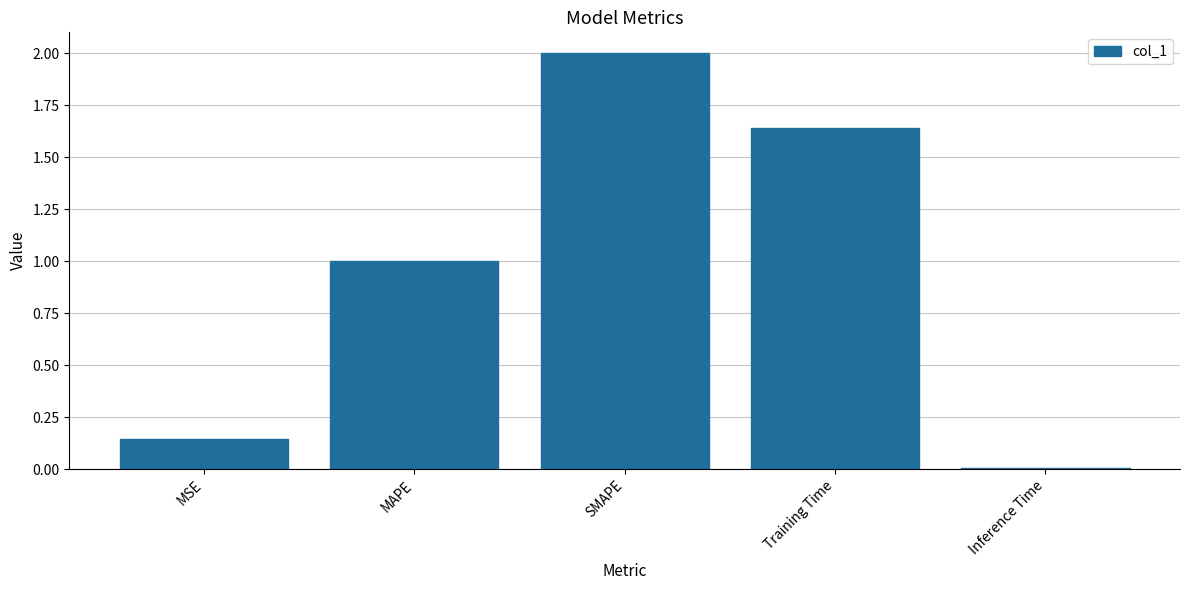

Is it true that the value at MSE is 0.0?

False